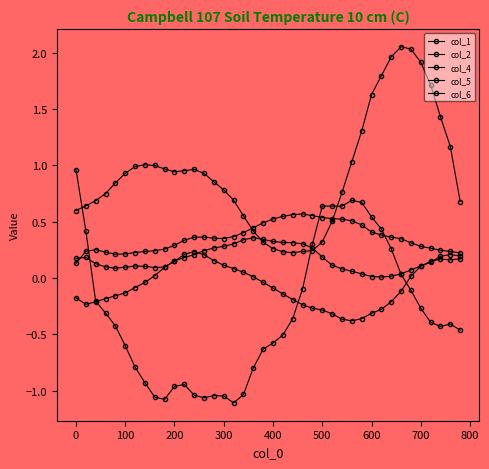

What is the value of the col_6 point at the 5th from the left?

-0.2